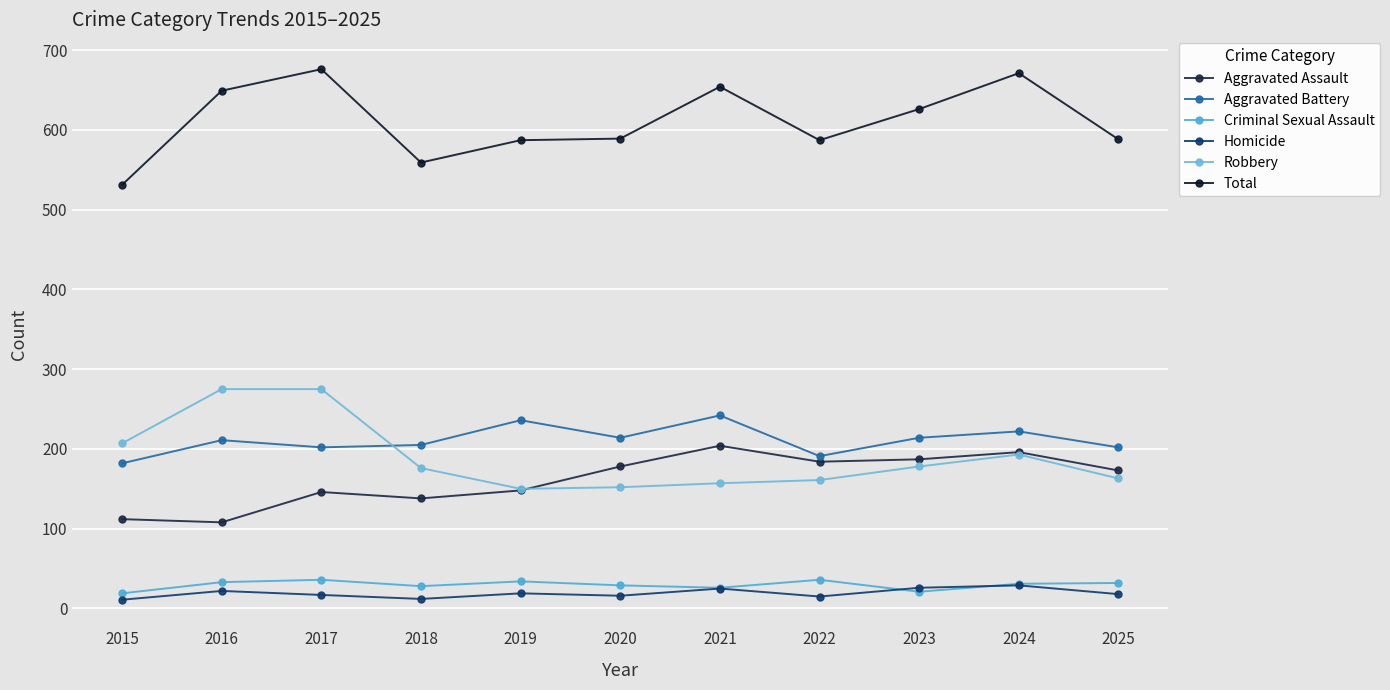

What is the value of the Aggravated Battery point at the 8th from the left?

191